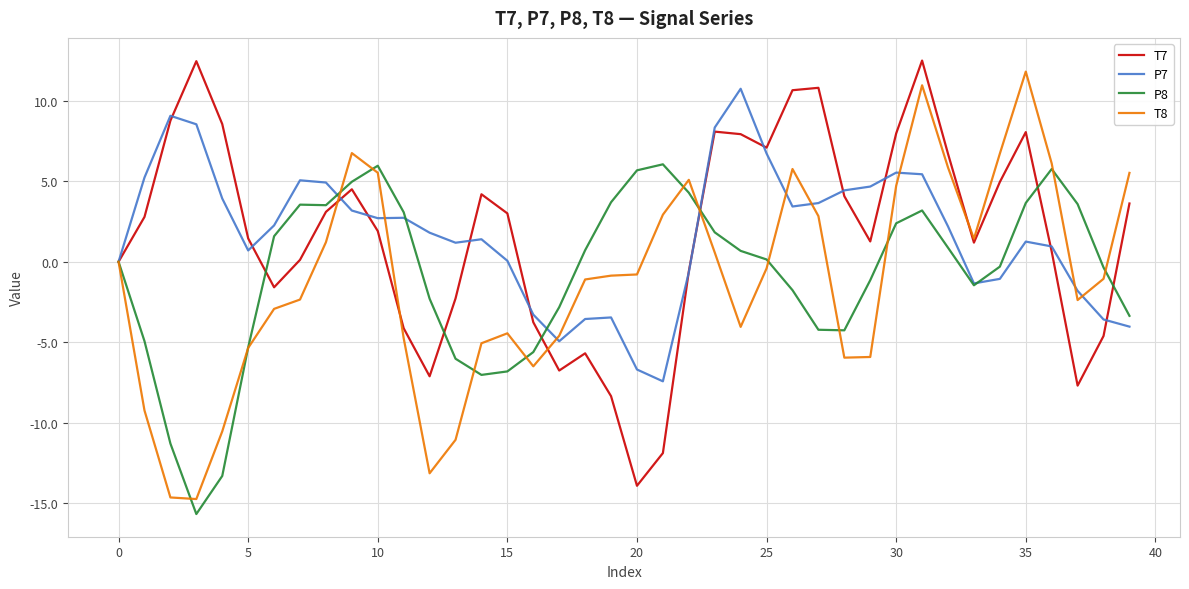

What is the maximum value for P8?

6.0